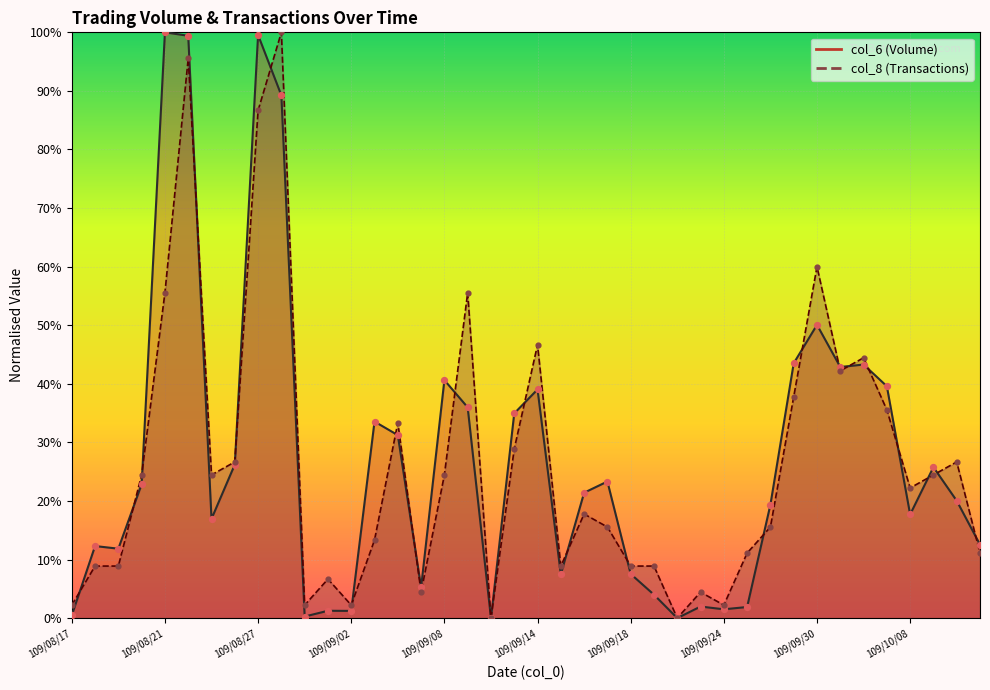

Which series has the largest Y range (max minus min)?

col_6